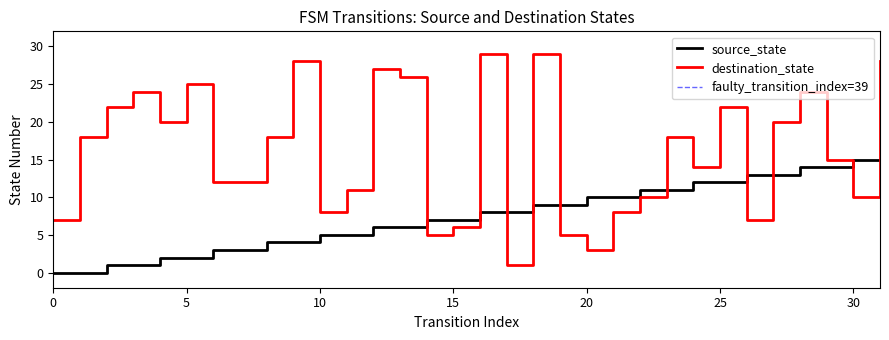

What is the difference between the destination_state values at 13 and 8?

8